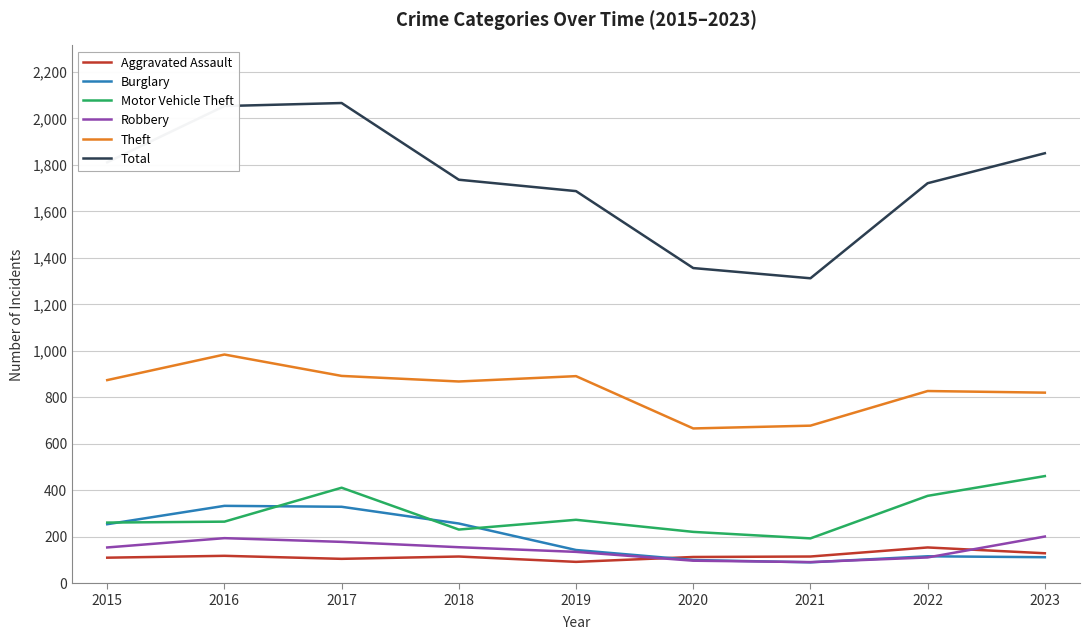

What is the approximate value of Motor Vehicle Theft at 2023?

461